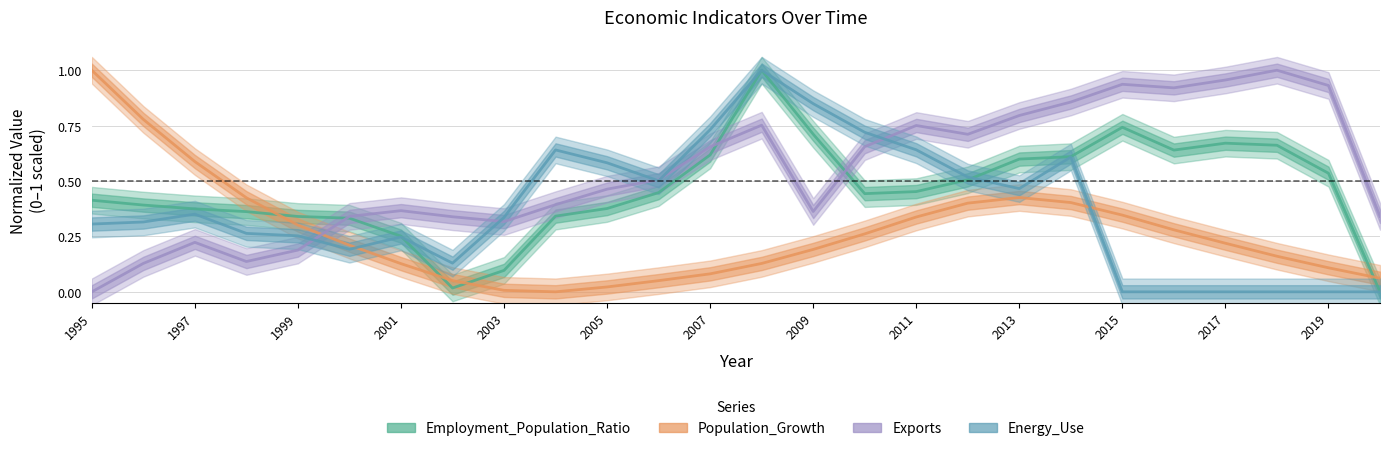

What are all the series names shown in the legend?

Employment_Population_Ratio, Population_Growth, Exports, Energy_Use